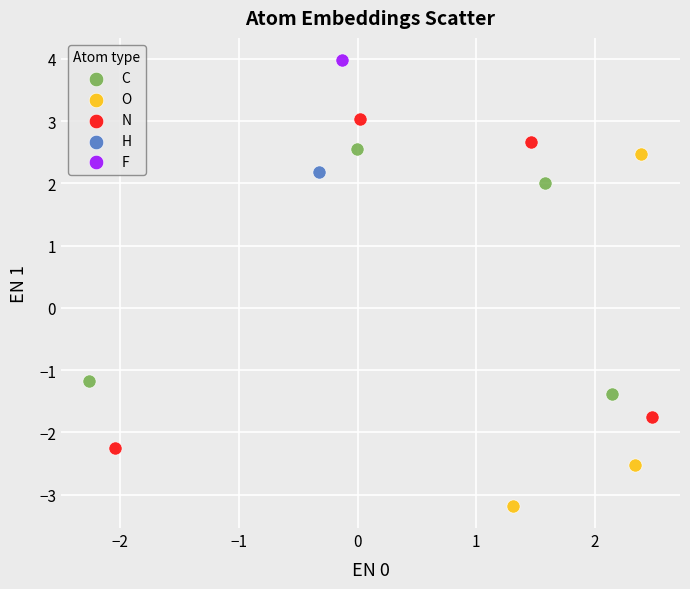

What are all the series names shown in the legend?

C, O, N, H, F